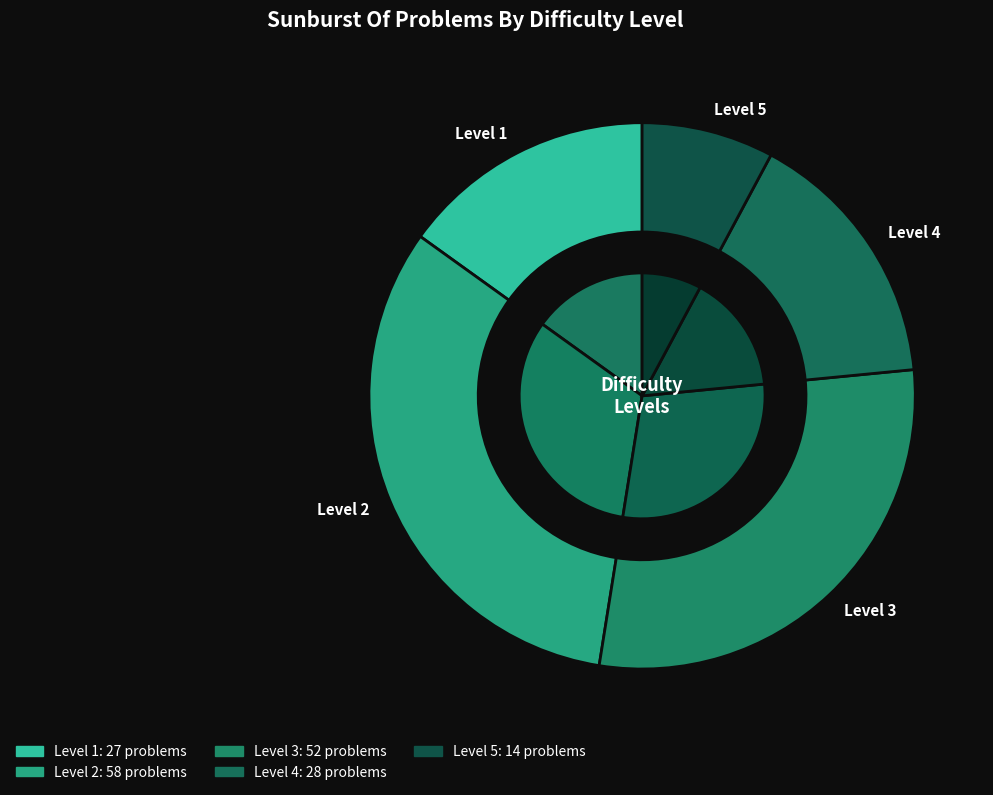

How many segments does this pie chart have?

5